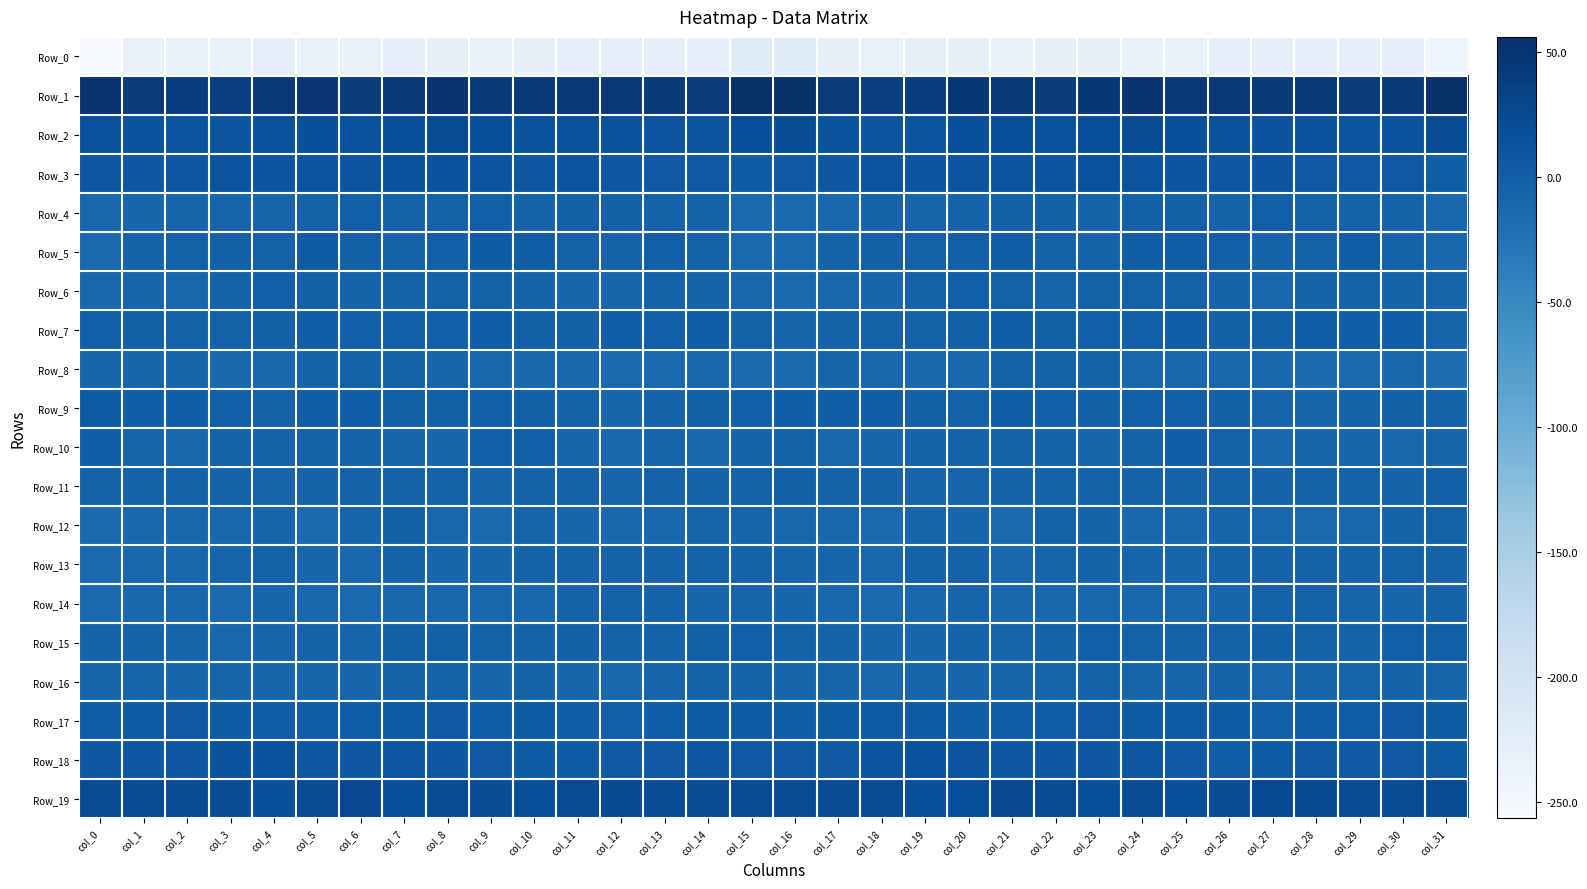

Rank the series by their maximum value, from lowest to highest.

Row_0, Row_13, Row_14, Row_16, Row_8, Row_12, Row_11, Row_15, Row_4, Row_6, Row_10, Row_7, Row_5, Row_9, Row_17, Row_18, Row_3, Row_2, Row_19, Row_1